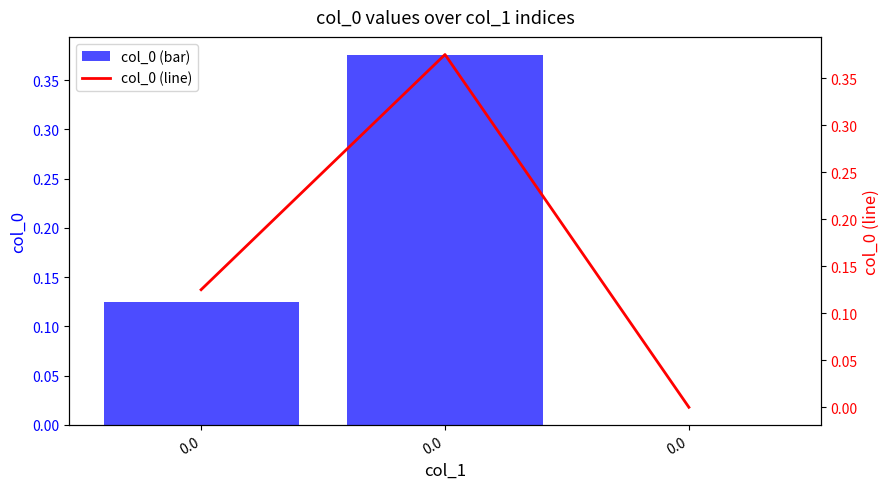

What is the difference between the col_0 (bar) values at 0.0 and 0.0?

0.2